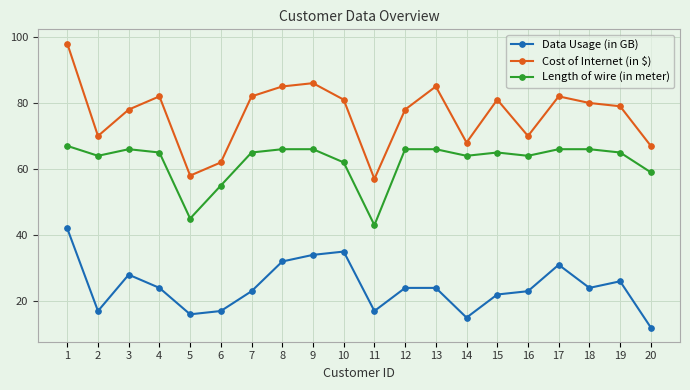

At 18, list the series in order from smallest to largest.

Data Usage (in GB), Length of wire (in meter), Cost of Internet (in $)